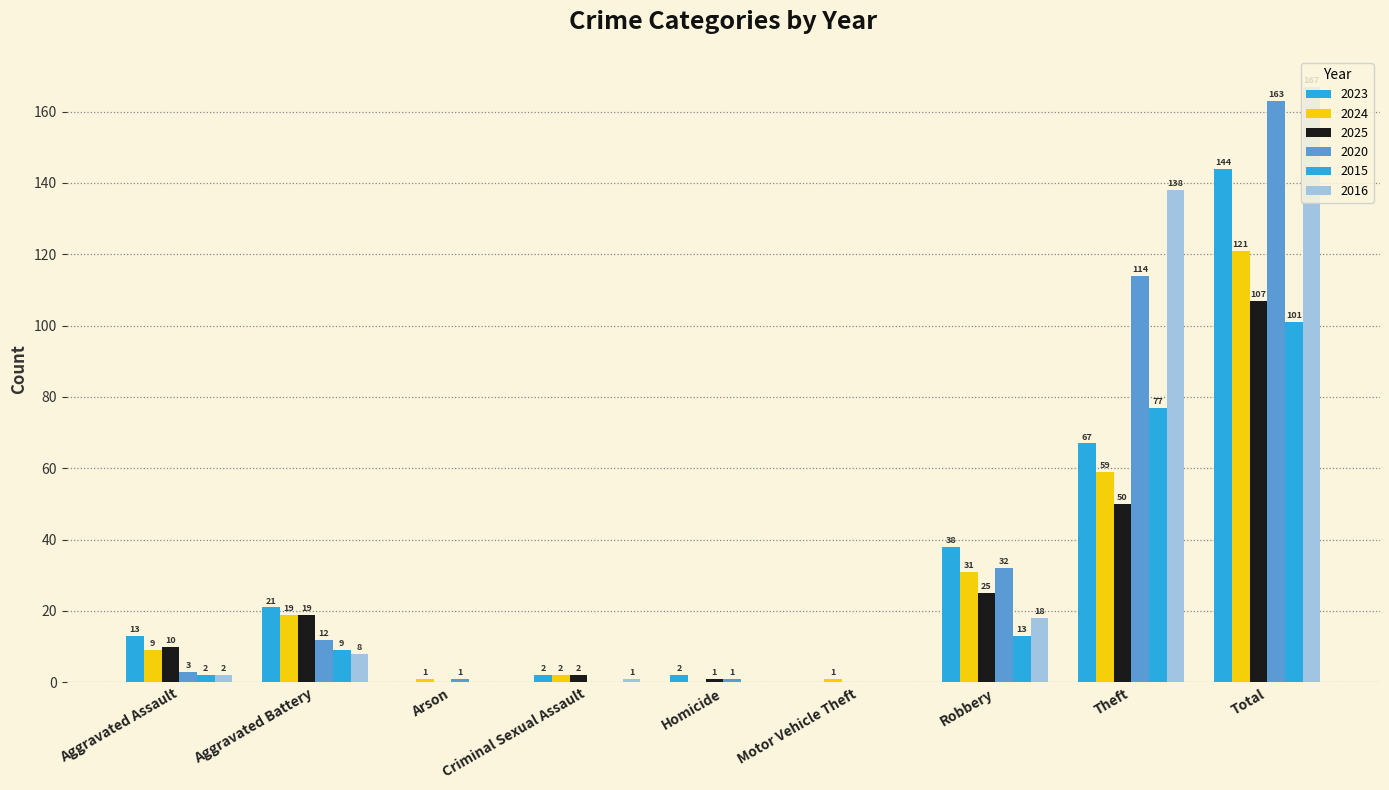

At which category is the sum across all series the highest?

Total